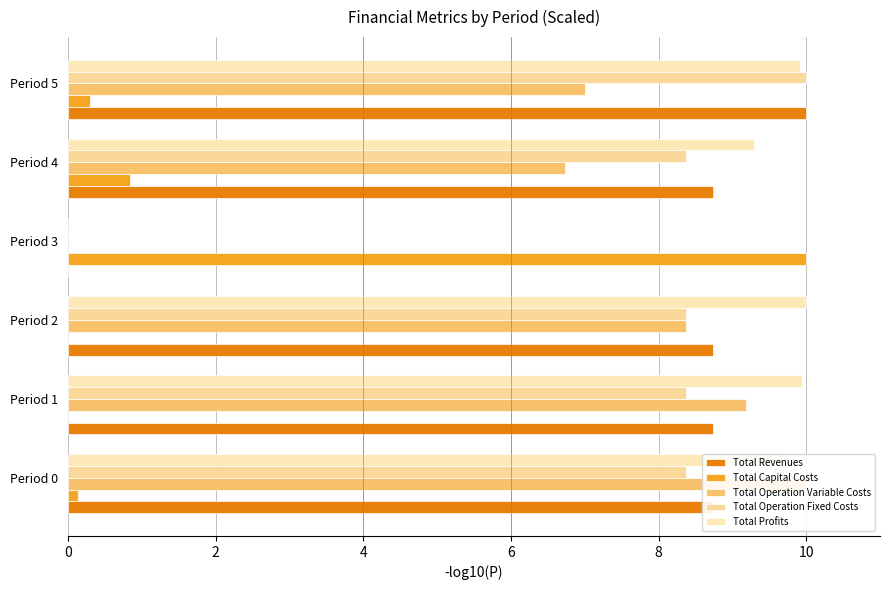

How many data points in Total Capital Costs are above 0?

4